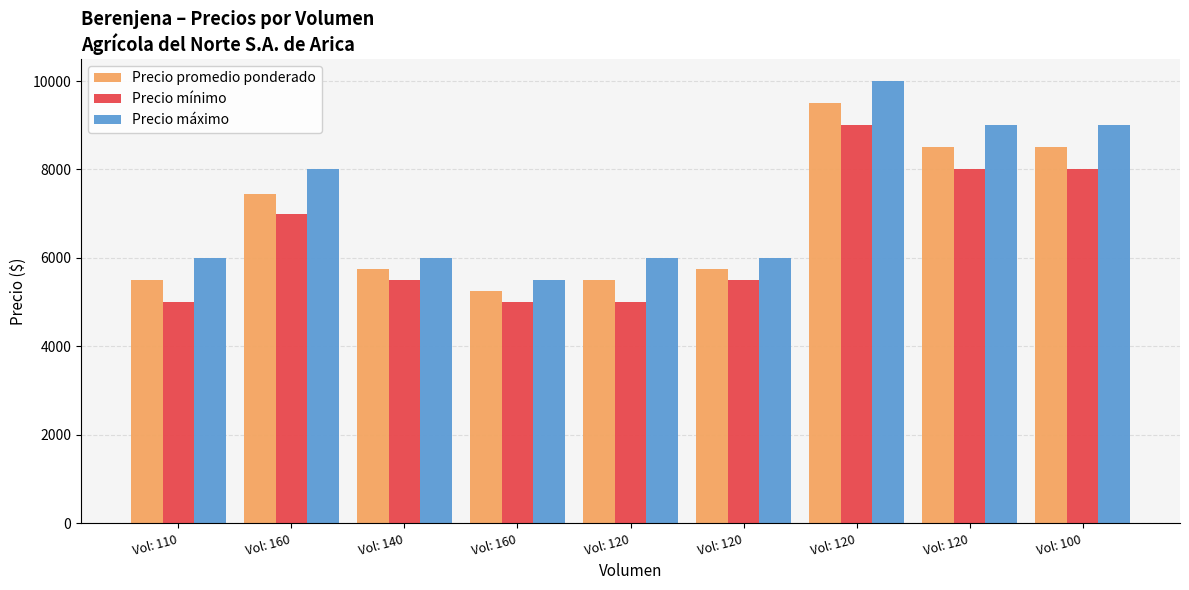

At how many categories does at least one series exceed 9356?

1